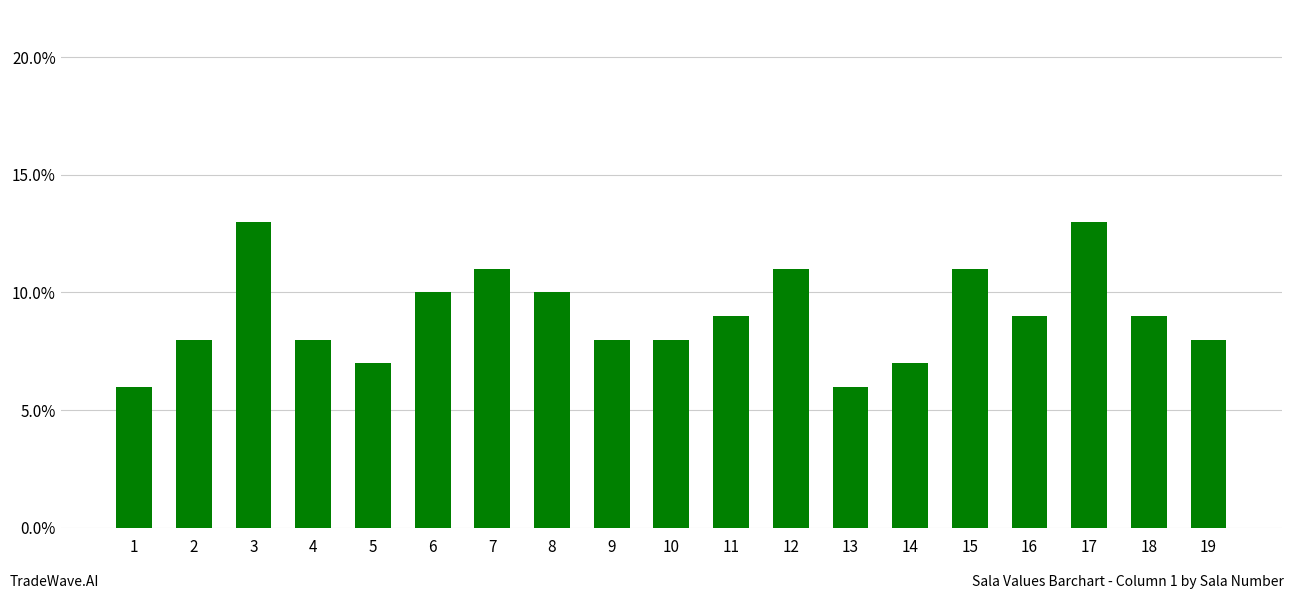

The chart shows a value of 9 at 16. True or false?

True